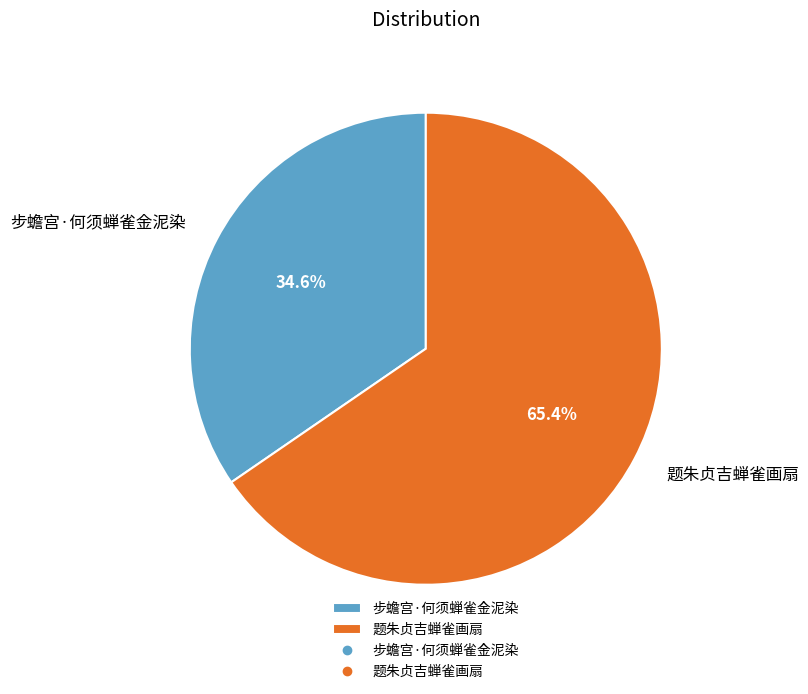

To the nearest percent, what percentage of the pie is 题朱贞吉蝉雀画扇?

65%